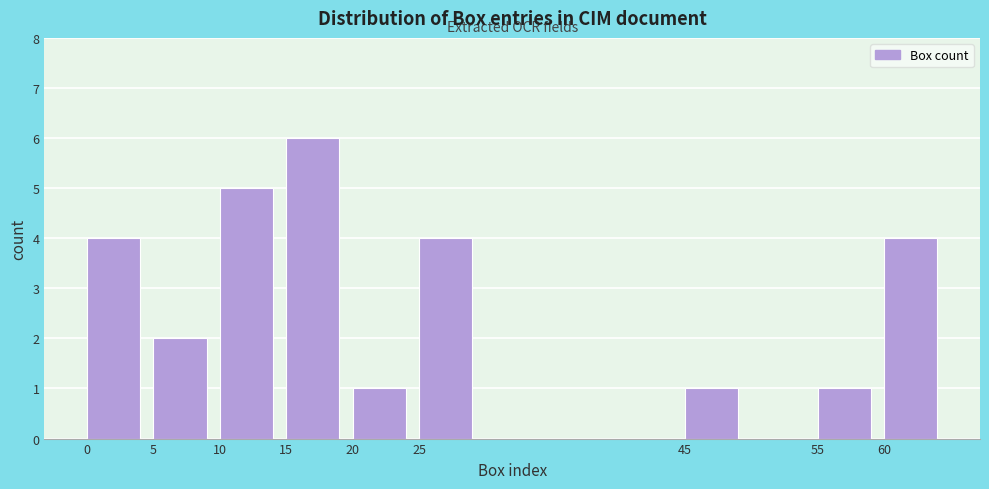

Reading left to right, transcribe this chart: for each bar, give the range it covers on the x-axis and its height. The values are not printed on the chart, so give them approximately, as read against the axis.

0 to 5: 4
5 to 10: 2
10 to 15: 5
15 to 20: 6
20 to 25: 1
25 to 30: 4
30 to 35: 0
35 to 40: 0
40 to 45: 0
45 to 50: 1
50 to 55: 0
55 to 60: 1
60 to 65: 4